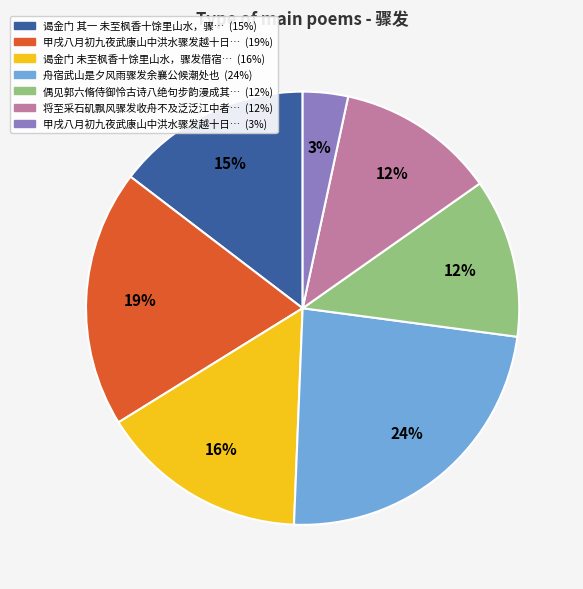

Does any single category account for the majority?

No